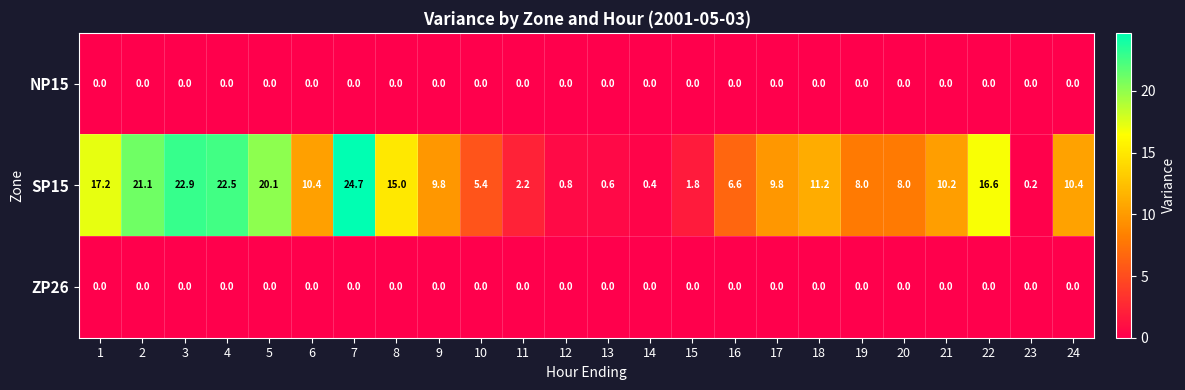

Which series has the widest spread of values?

SP15